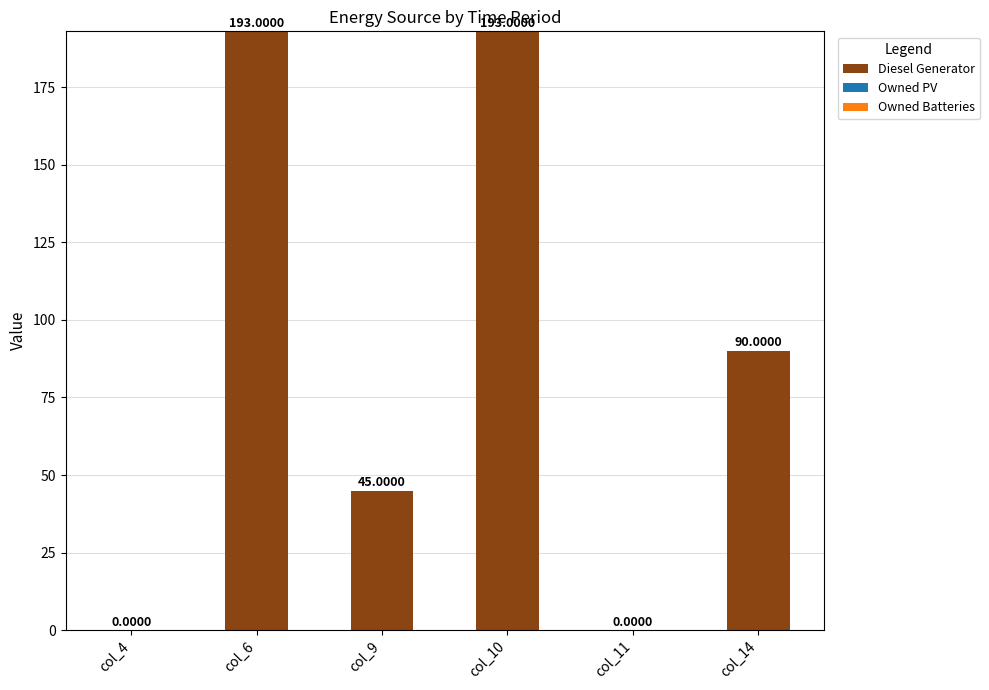

What is the sum of the values at col_10 and col_14?

283